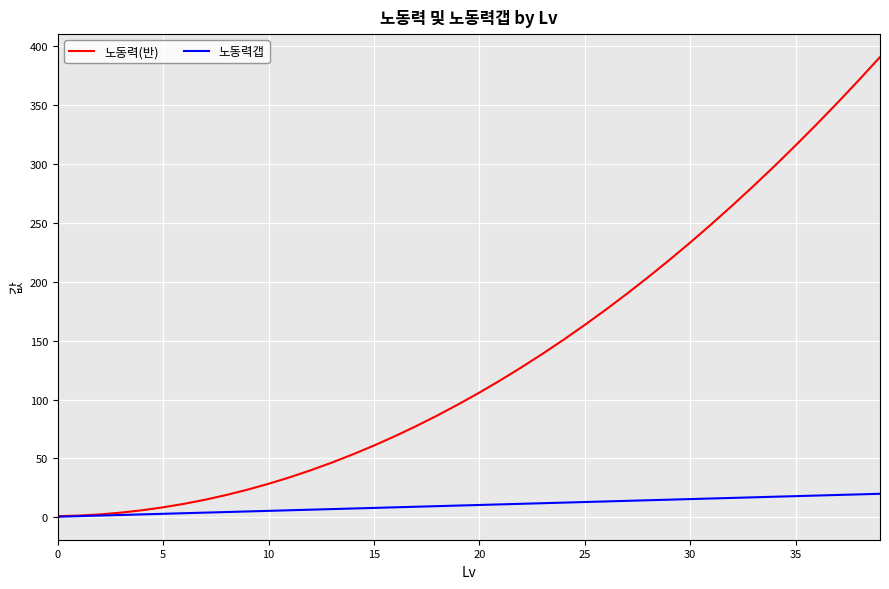

Which series has the largest total across all categories?

노동력(반)